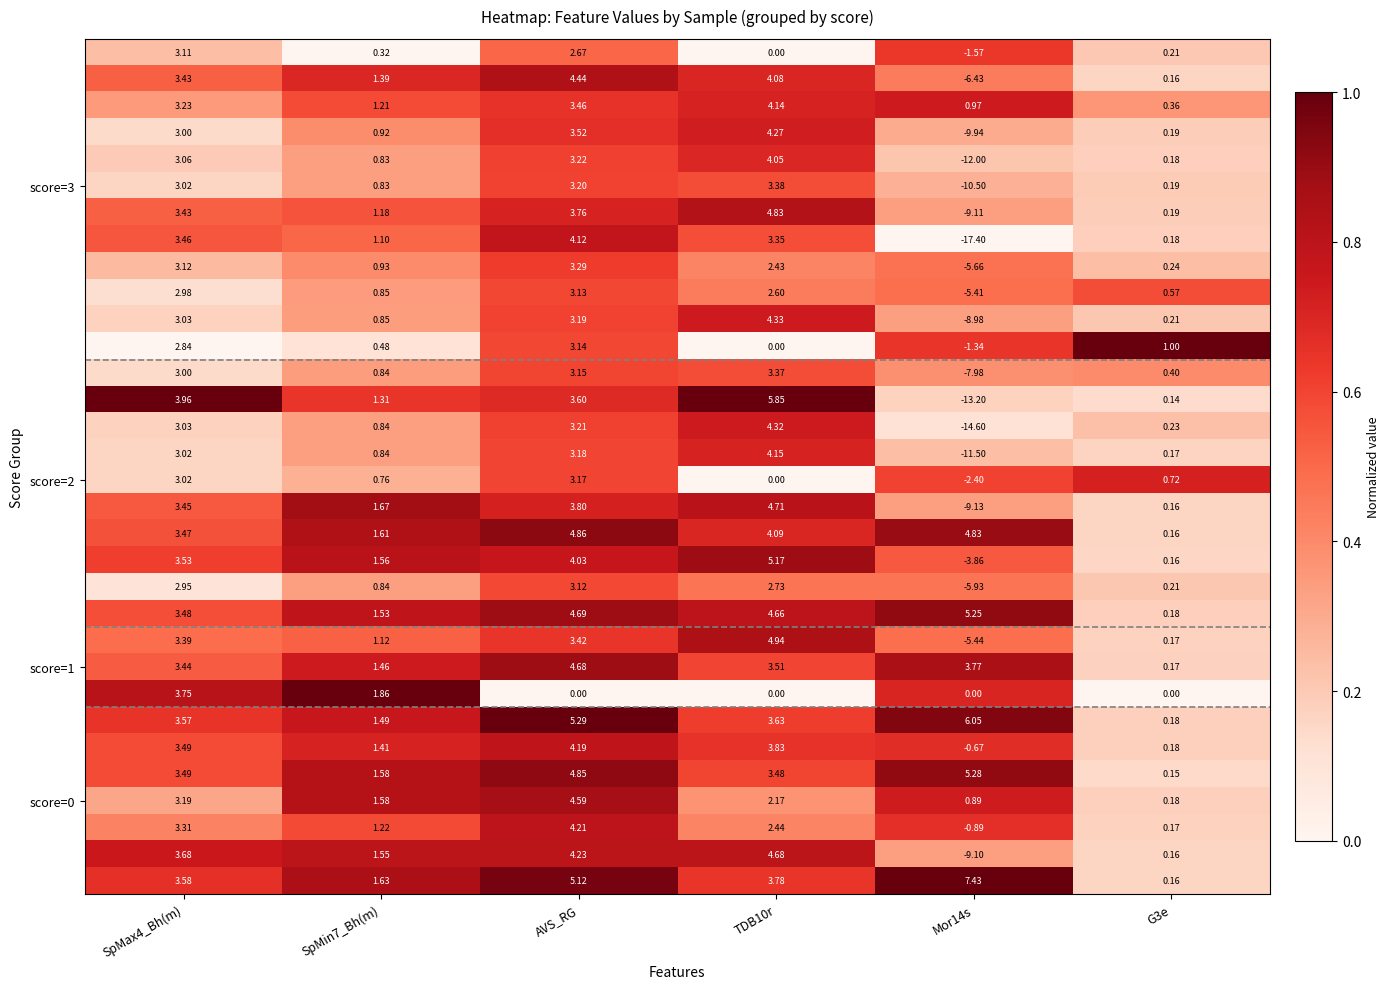

At how many categories does at least one series exceed 0?

6